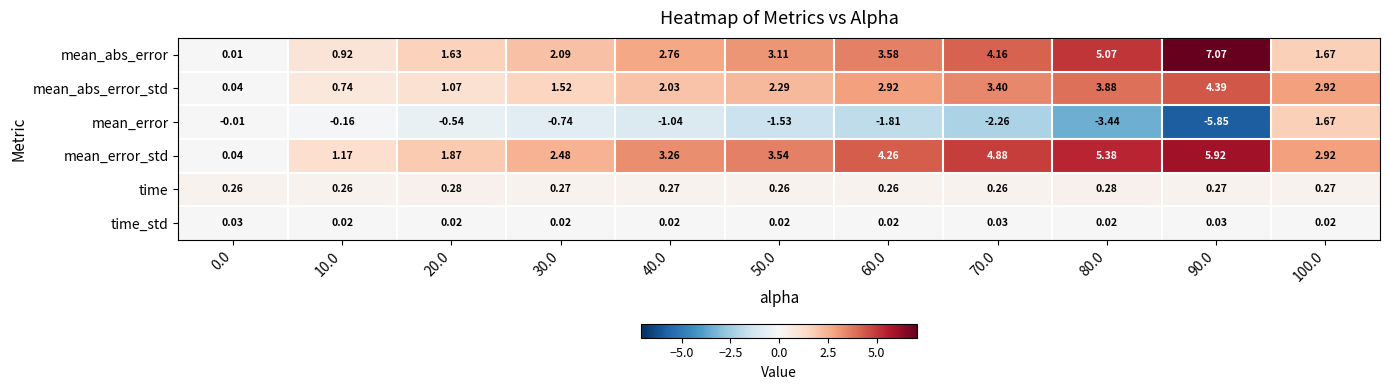

Which label corresponds to the largest value in the chart?

90.0